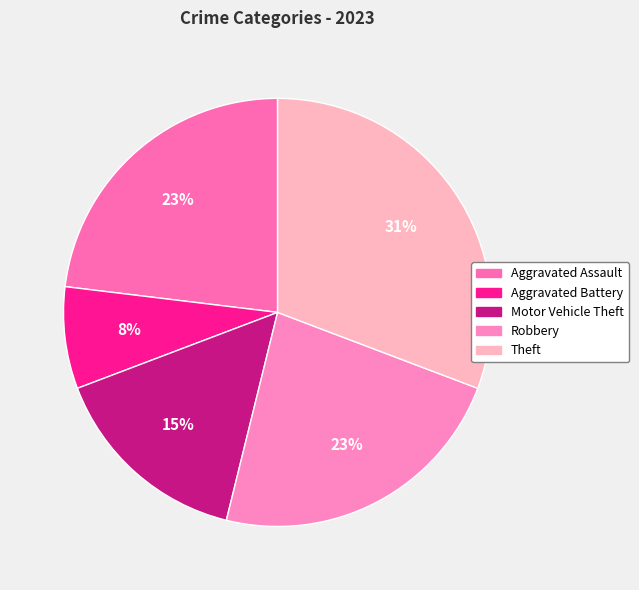

To the nearest percent, what is the average slice percentage?

20%